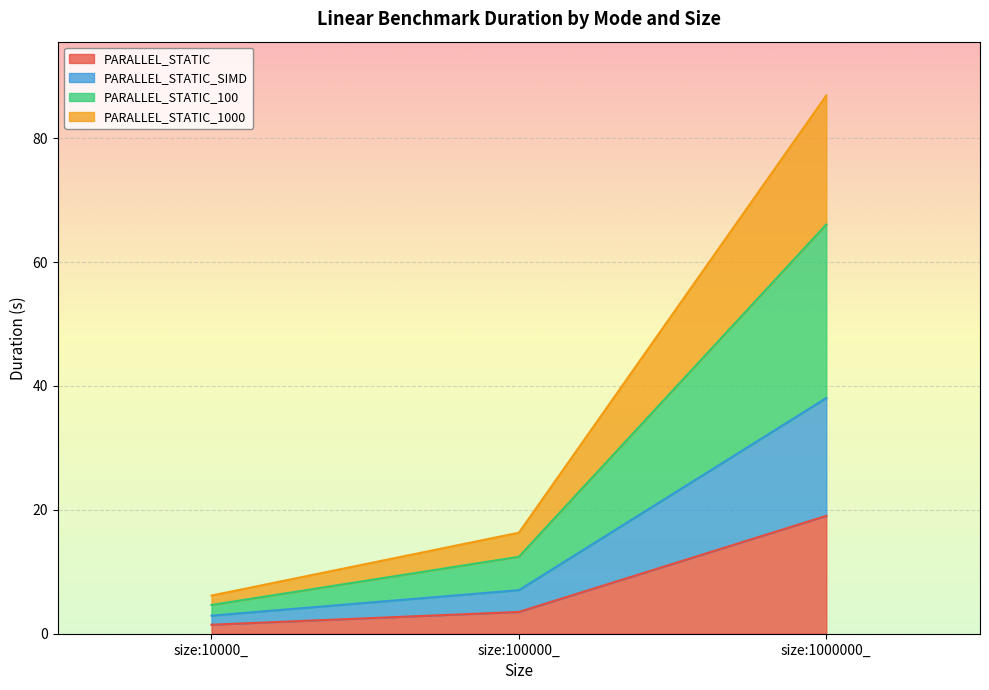

Reading left to right, what are all the values shown in this chart?

PARALLEL_STATIC: size:10000_=1.5	size:100000_=3.5	size:1000000_=19.0
PARALLEL_STATIC_SIMD: size:10000_=2.9	size:100000_=7.0	size:1000000_=38.0
PARALLEL_STATIC_100: size:10000_=4.6	size:100000_=12.4	size:1000000_=66.1
PARALLEL_STATIC_1000: size:10000_=6.2	size:100000_=16.3	size:1000000_=86.9